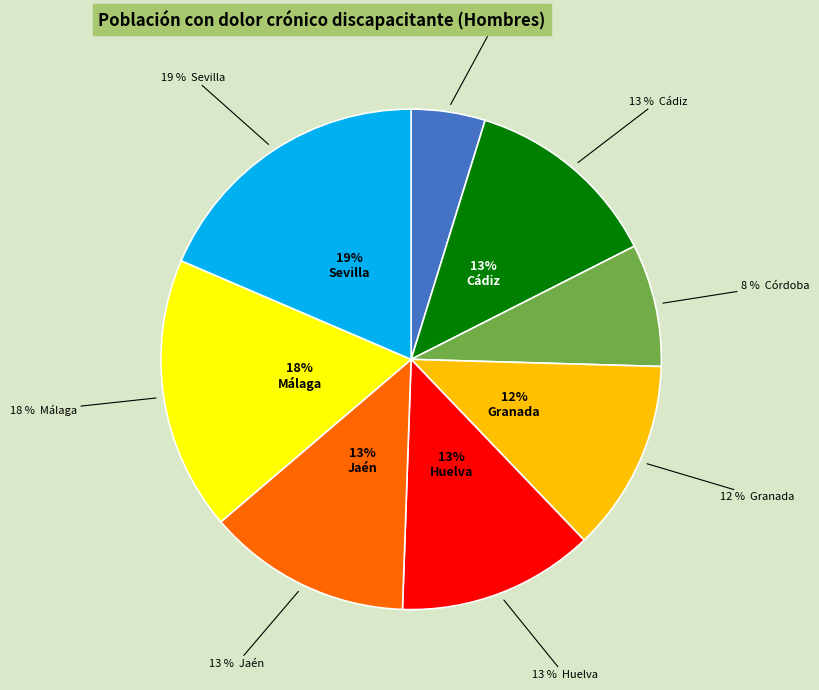

The Sevilla slice represents 13% of the pie. True or false?

False